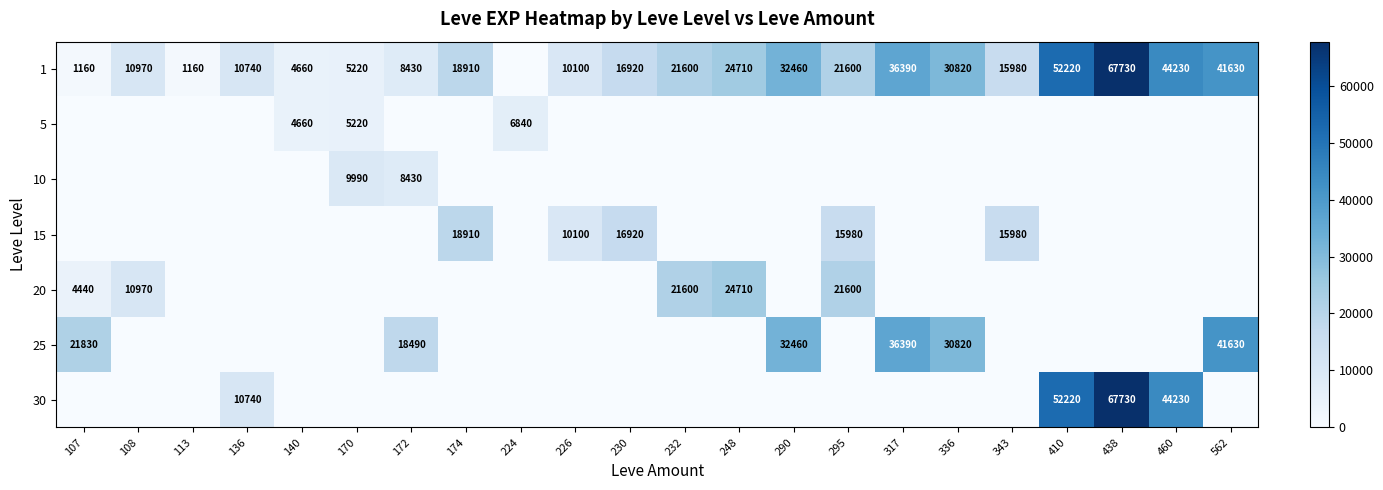

What is the greatest value displayed?

67730